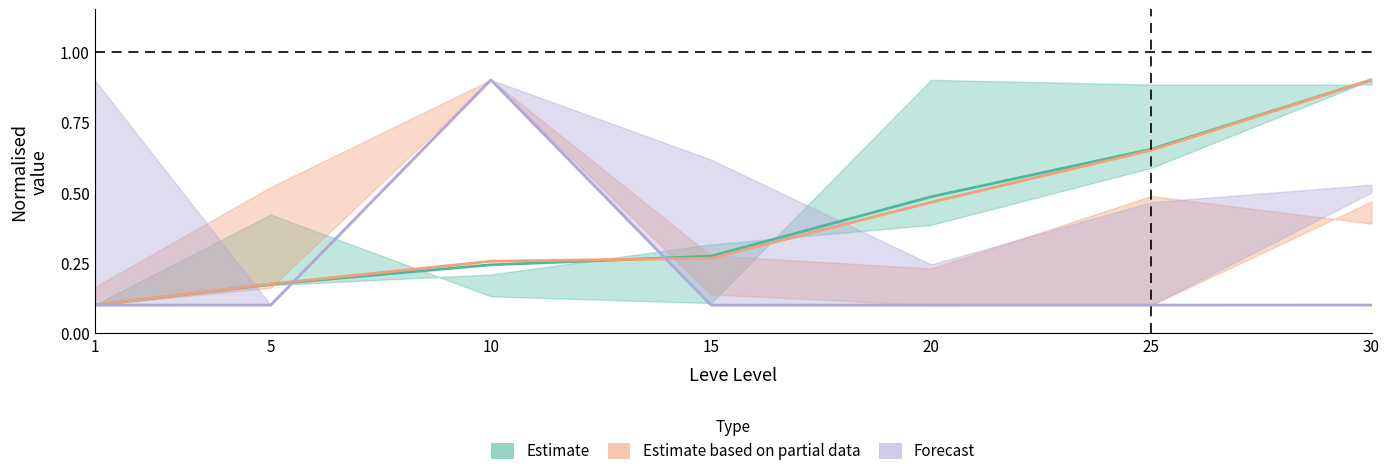

At how many categories does at least one series exceed 0?

7